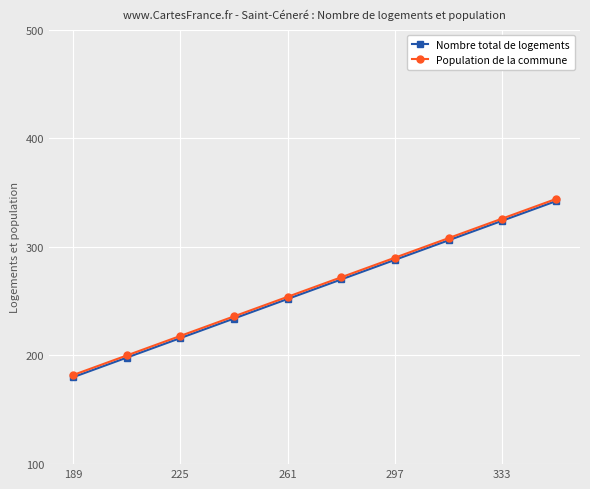

What are all the series names shown in the legend?

Nombre total de logements, Population de la commune